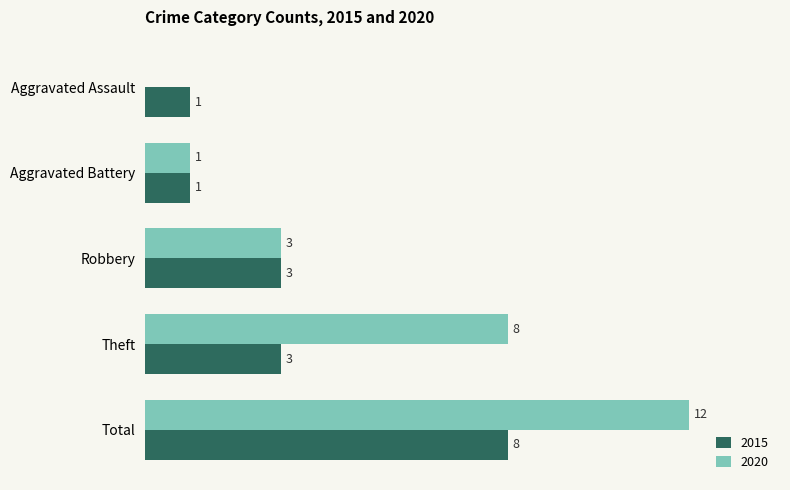

At which label is 2020 closest to 6?

Theft